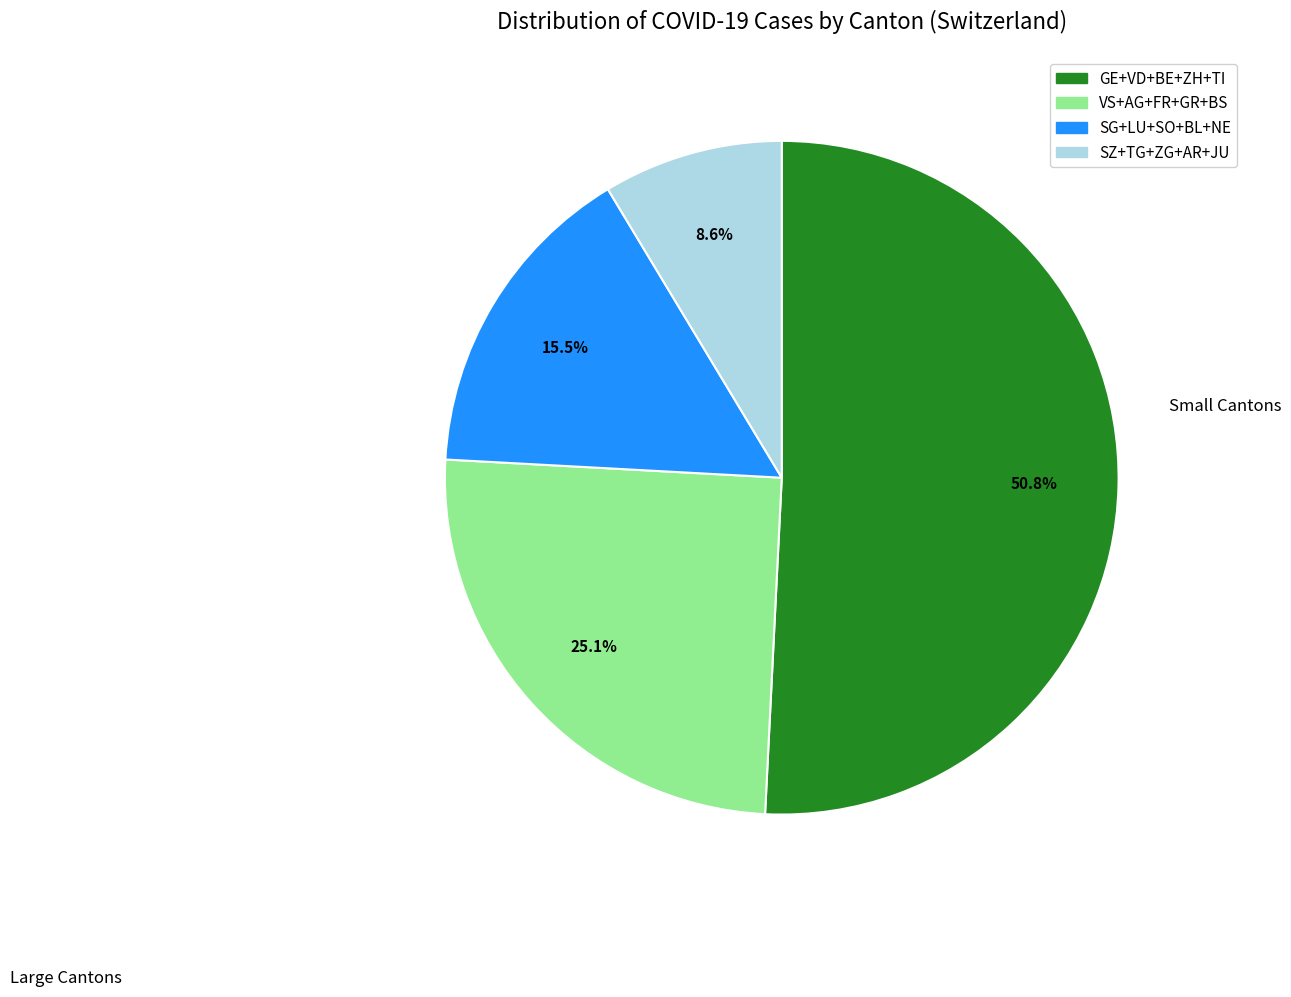

Is there any slice that represents more than half of the pie?

Yes